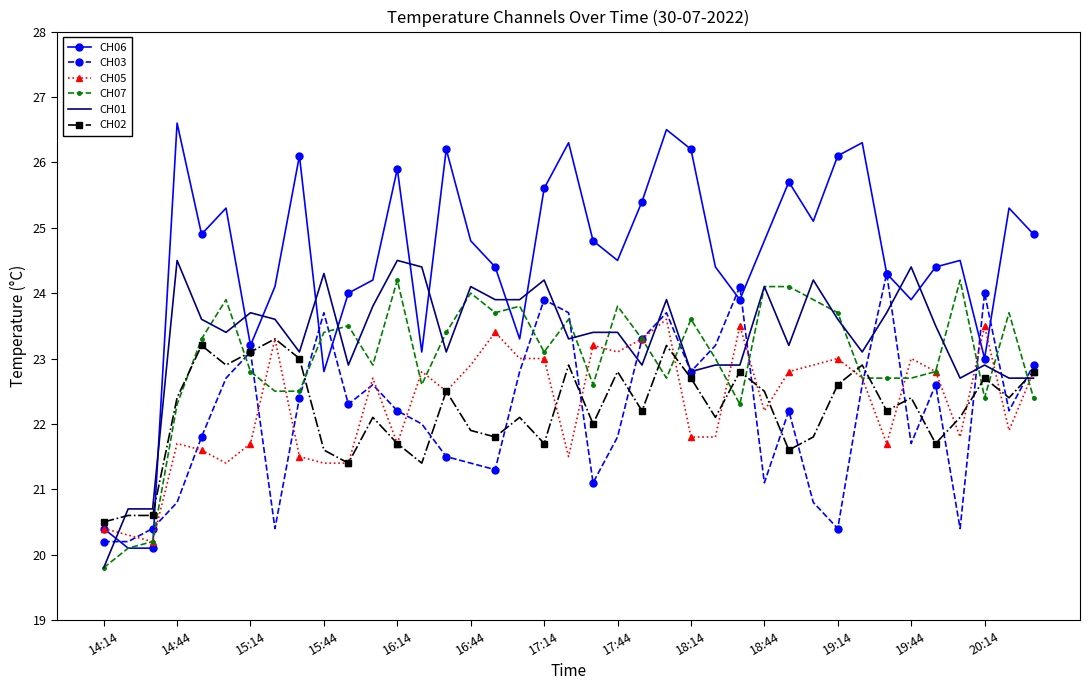

True or false: CH05 has more than 2 interior local peaks.

True